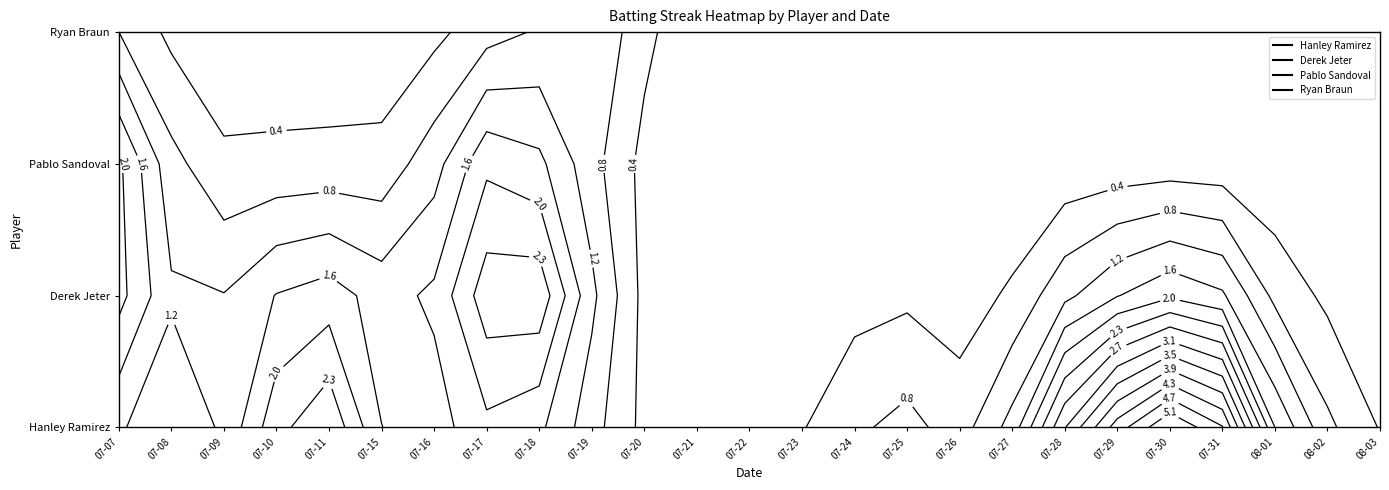

How many Derek Jeter values are between 0 and 2?

22